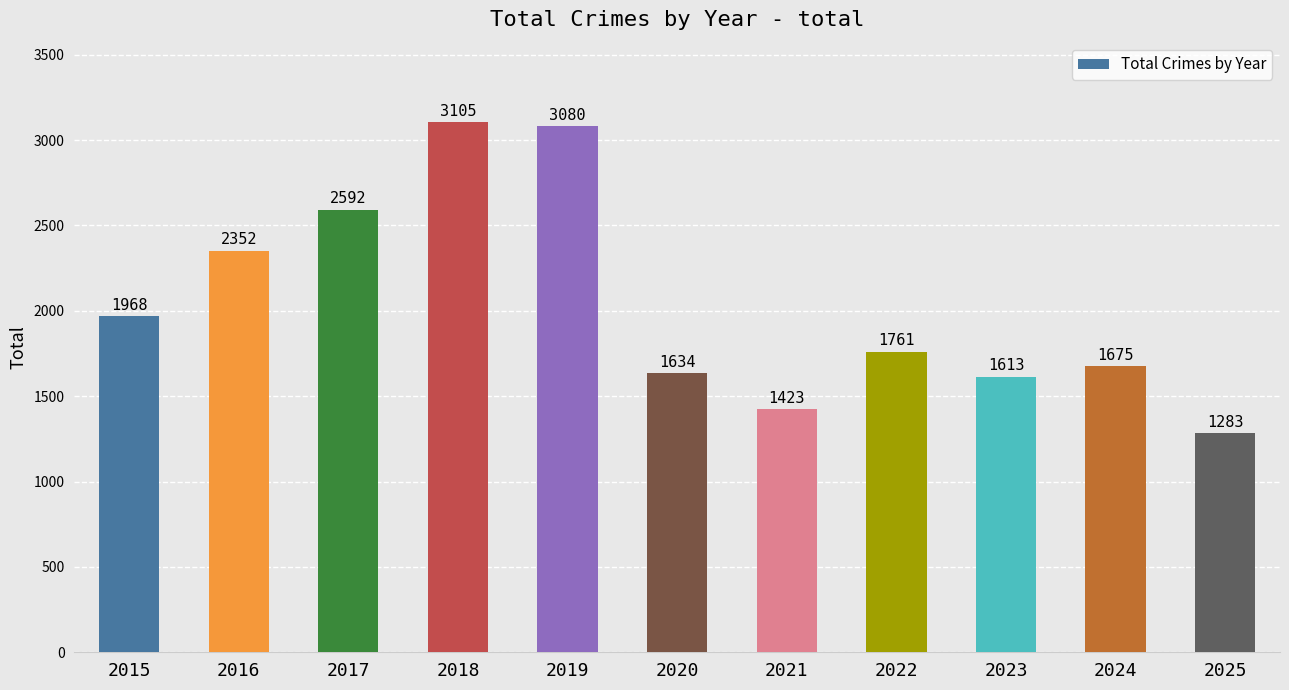

How many data points are less than 1761?

5